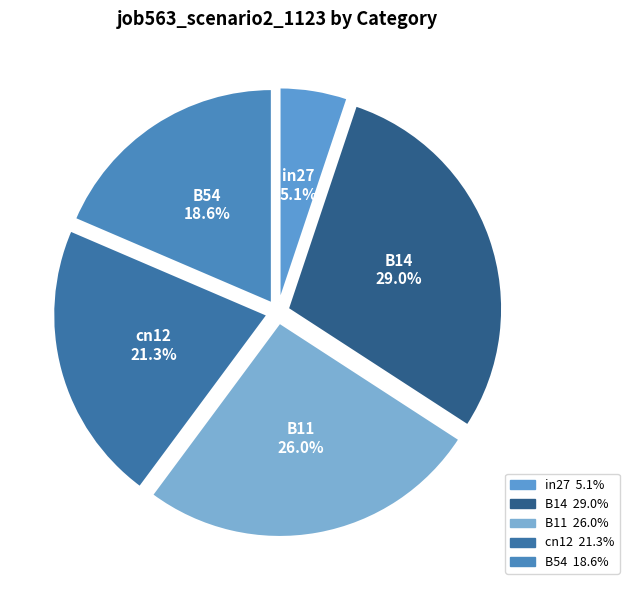

The B14 slice represents 29% of the pie. True or false?

True